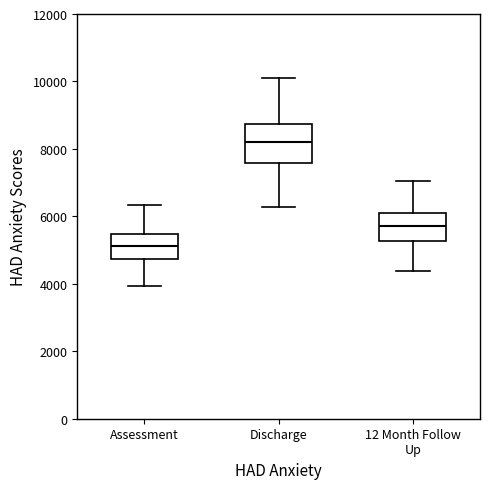

Which box's median line is the lowest?

Assessment